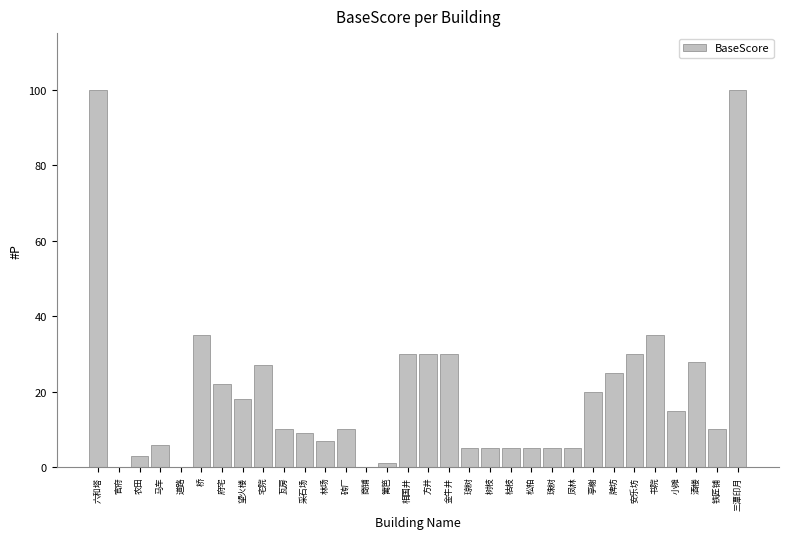

What is the sum of all values?

631